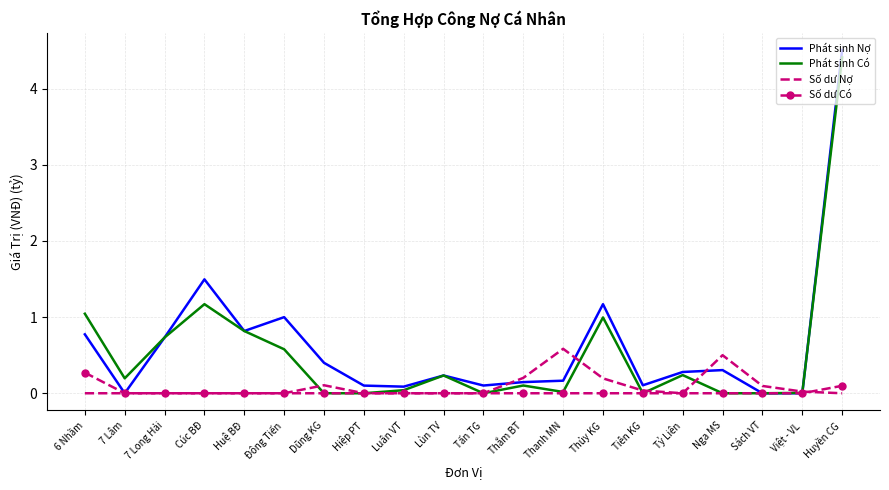

Which category has the highest value across all series?

Huyền CG